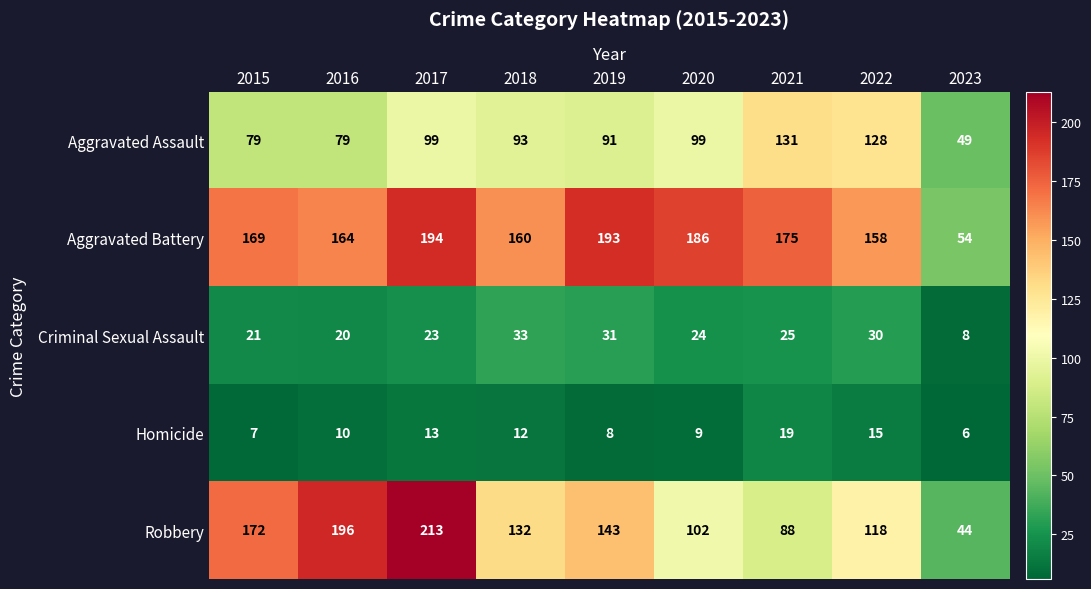

What is the total value across all series at 2021?

438